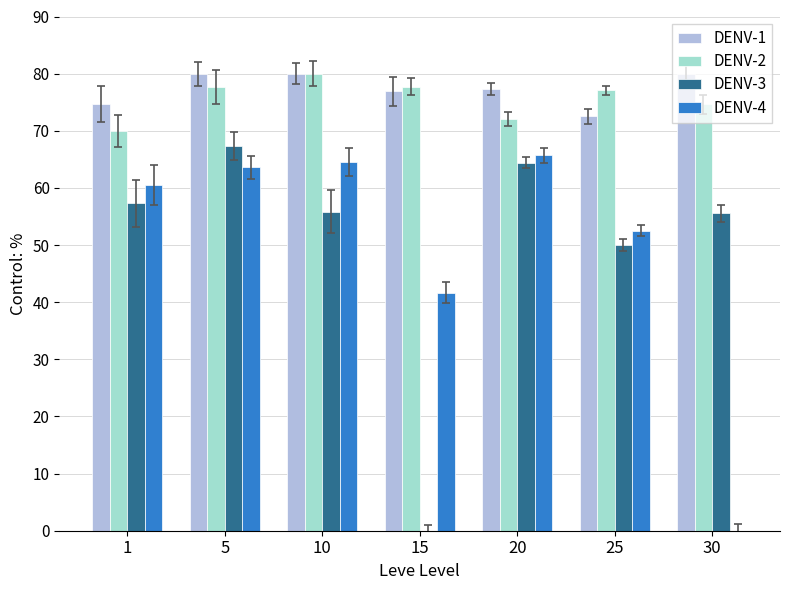

Count the number of data series in this chart.

4